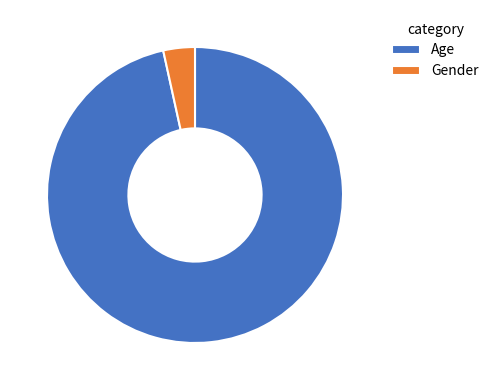

True or false: Age accounts for 97% of the total.

True